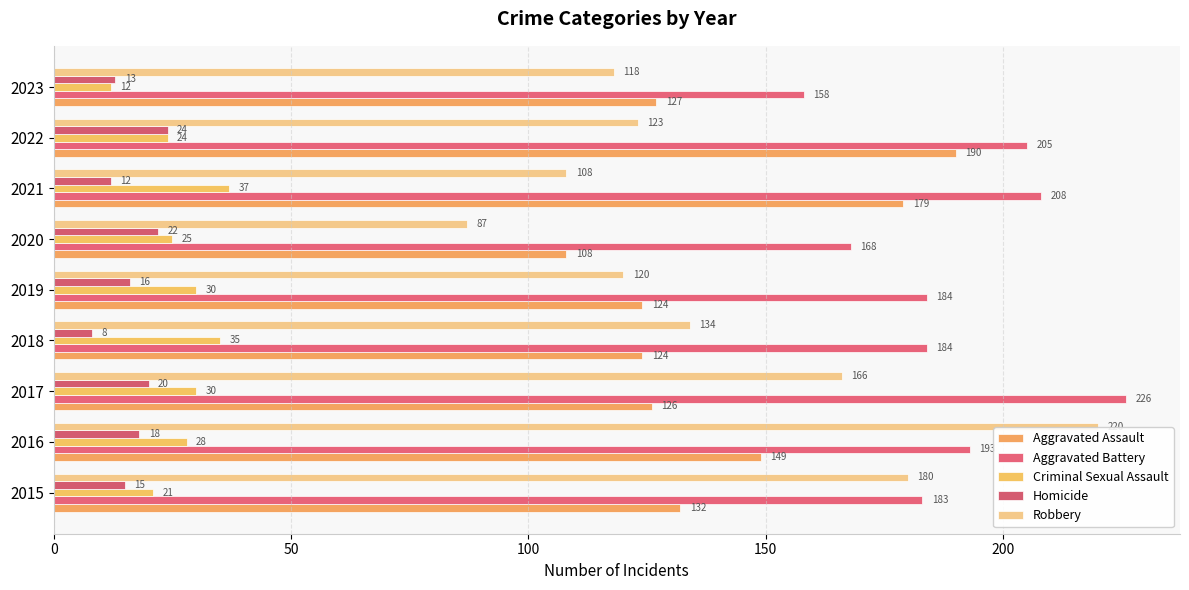

Does the chart contain stacked bars?

No